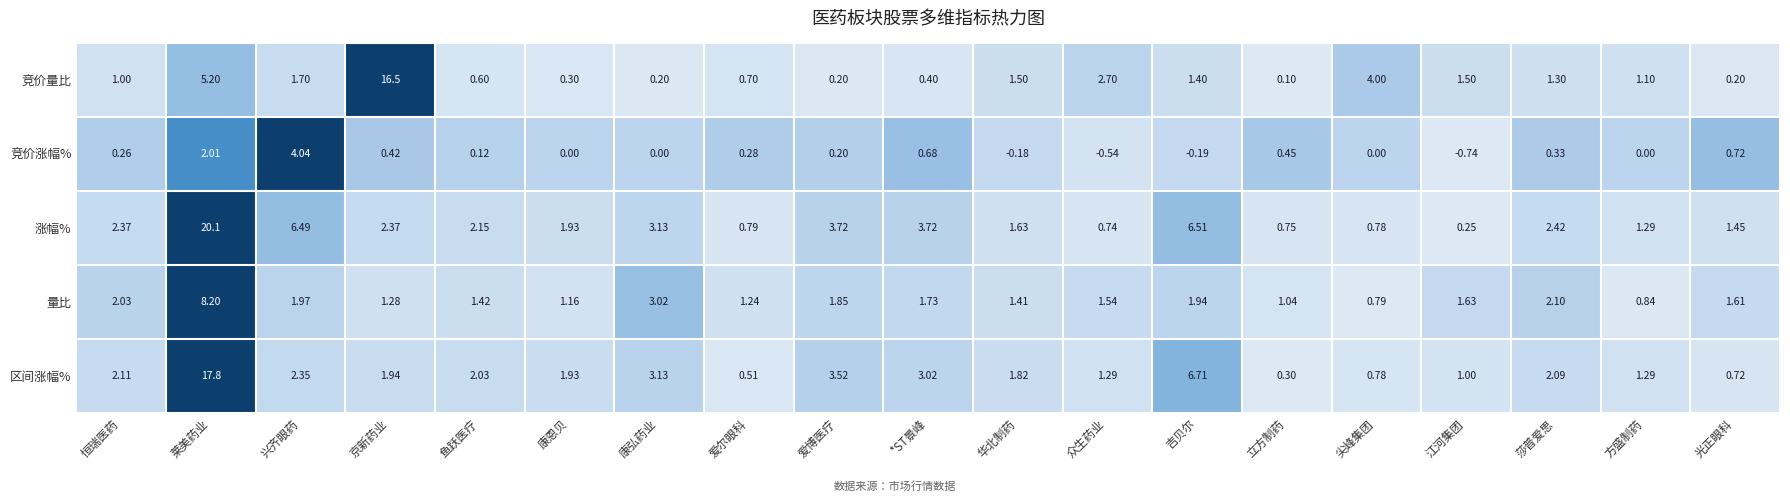

Where does the 量比 series first go above 1?

恒瑞医药